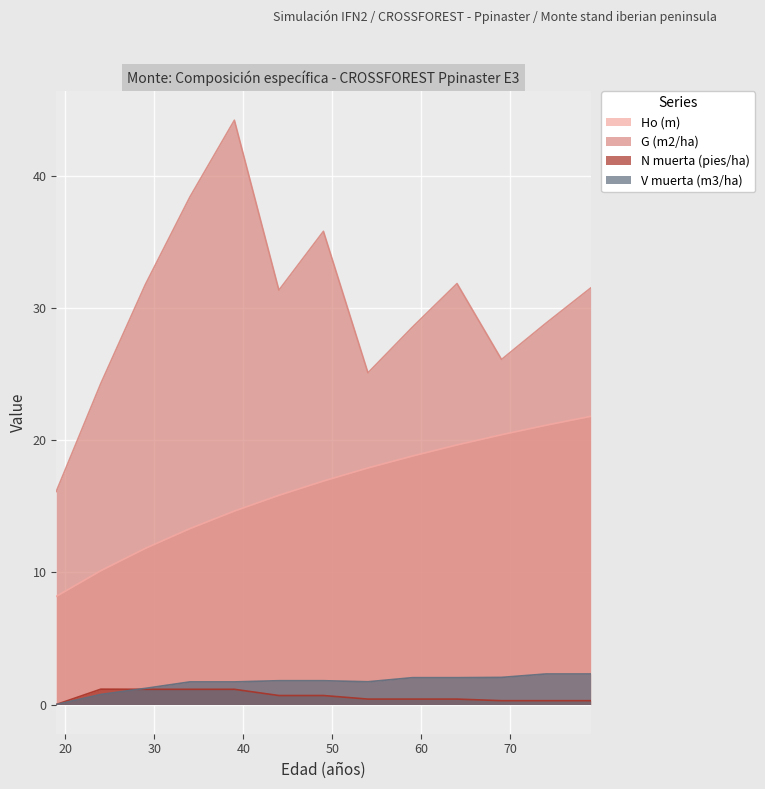

What value does the V muerta (m3/ha) series have at 79?

2.3